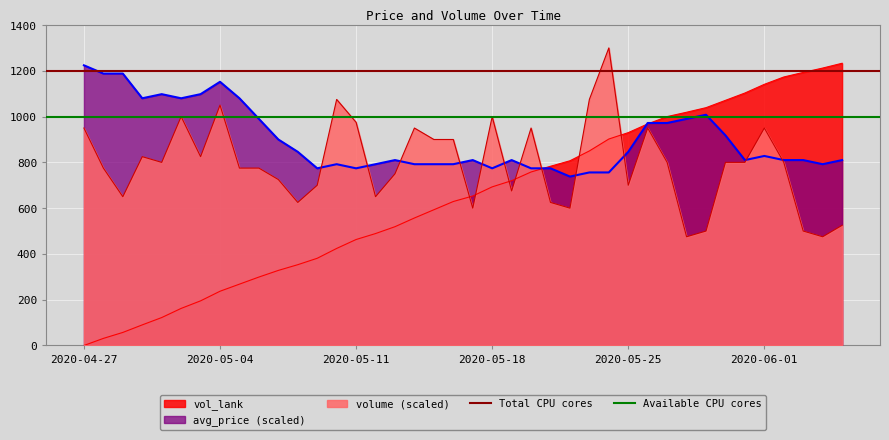

Which category has the lowest value in the vol_lank series?

2020-04-27